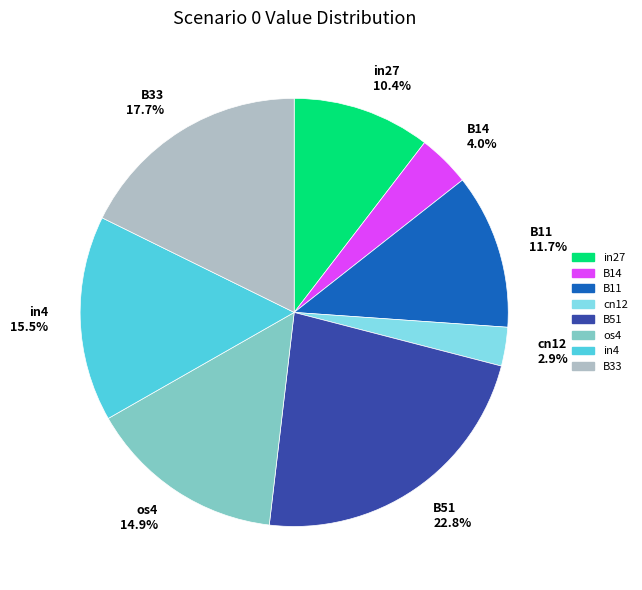

How many segments does this pie chart have?

8